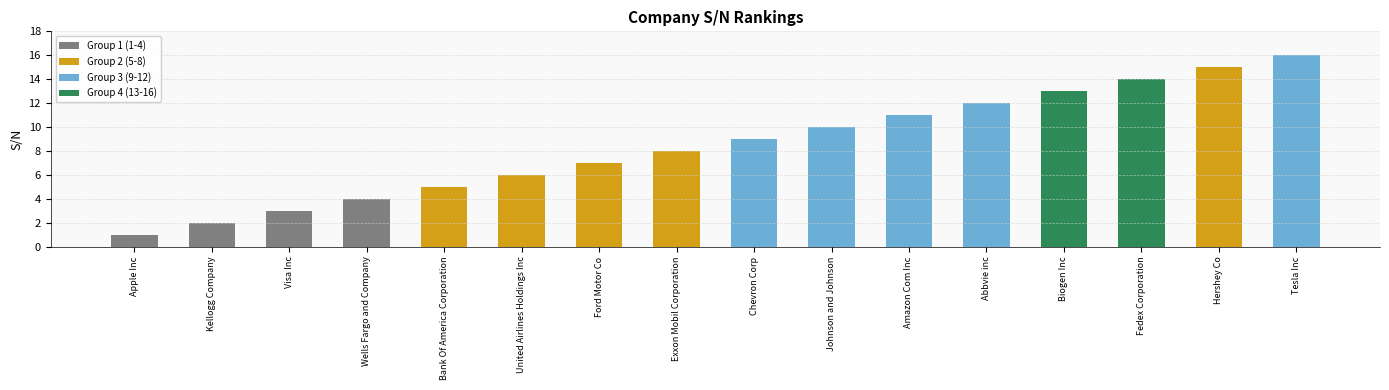

List the labels in order of value, smallest first.

Apple Inc, Kellogg Company, Visa Inc, Wells Fargo and Company, Bank Of America Corporation, United Airlines Holdings Inc, Ford Motor Co, Exxon Mobil Corporation, Chevron Corp, Johnson and Johnson, Amazon Com Inc, Abbvie inc, Biogen Inc, Fedex Corporation, Hershey Co, Tesla Inc